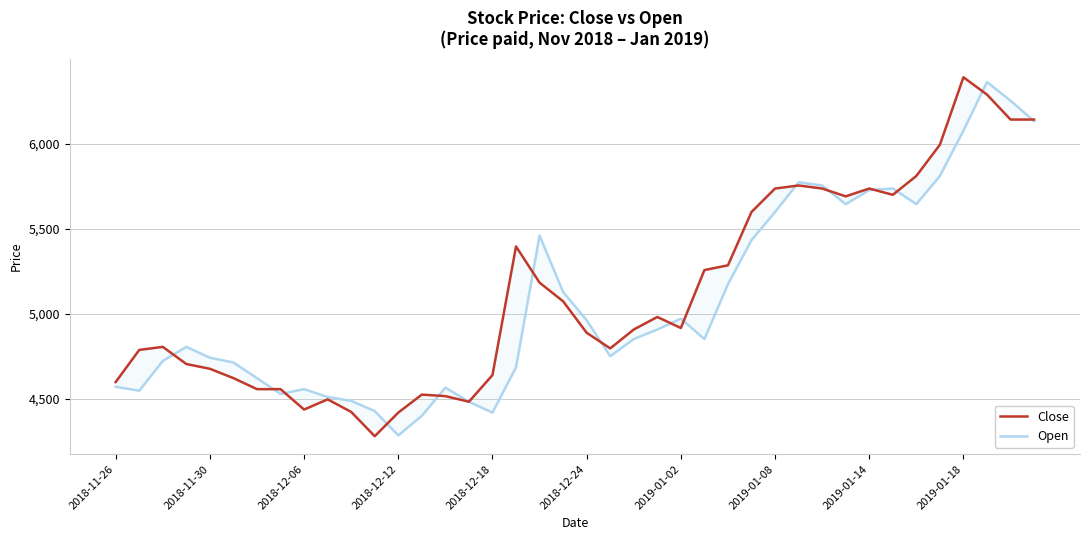

What is the maximum value shown in the chart?

6393